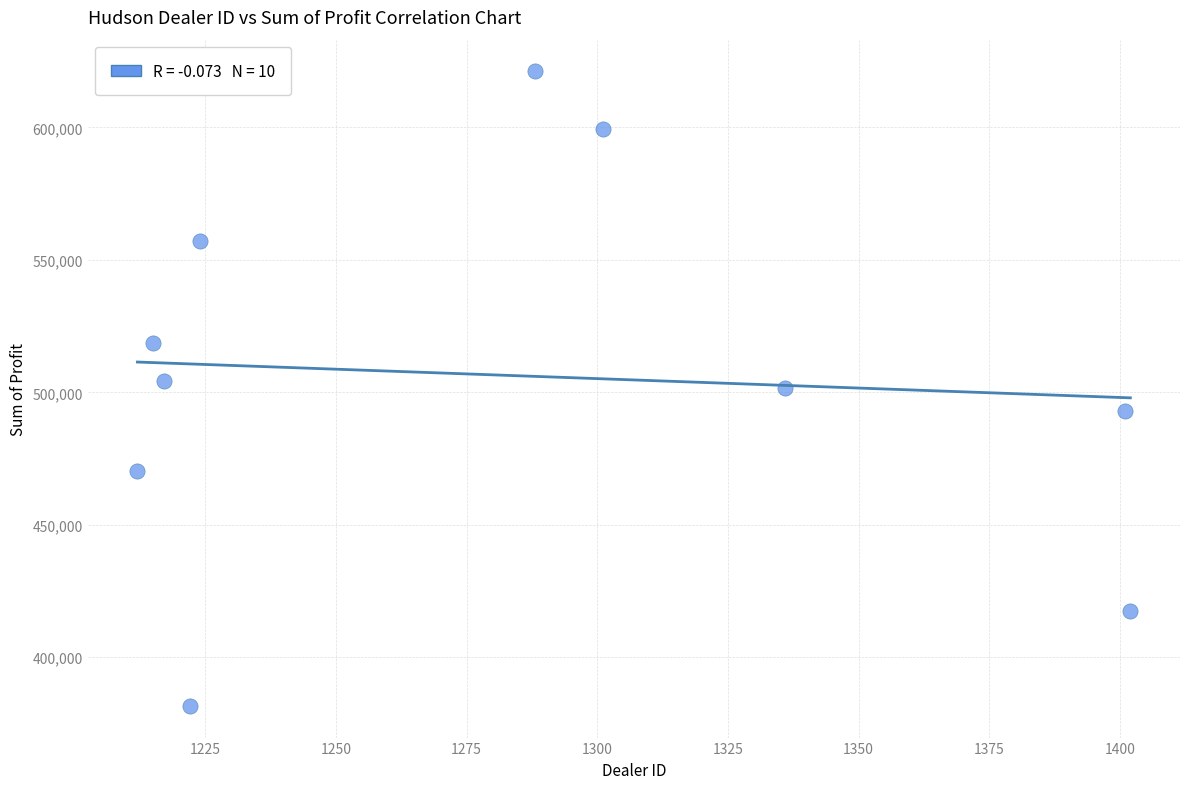

What is the average X value?

1281.8